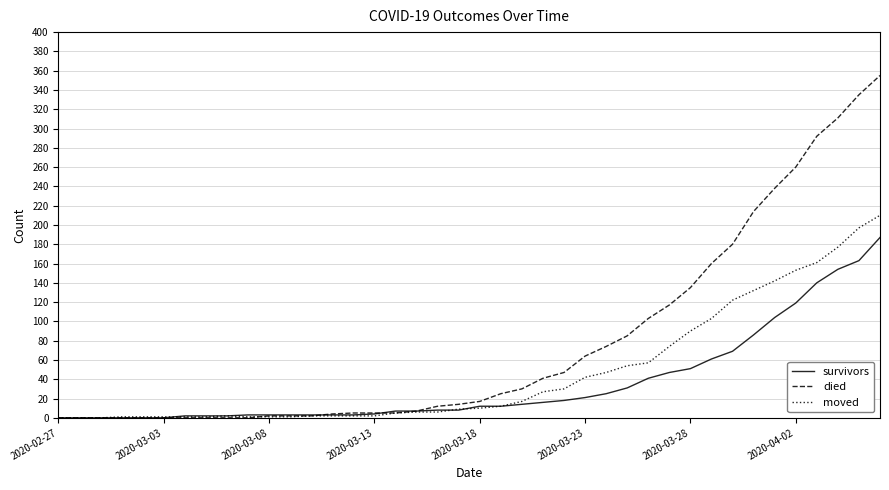

What is the difference between the maximum and minimum values in the moved series?

210